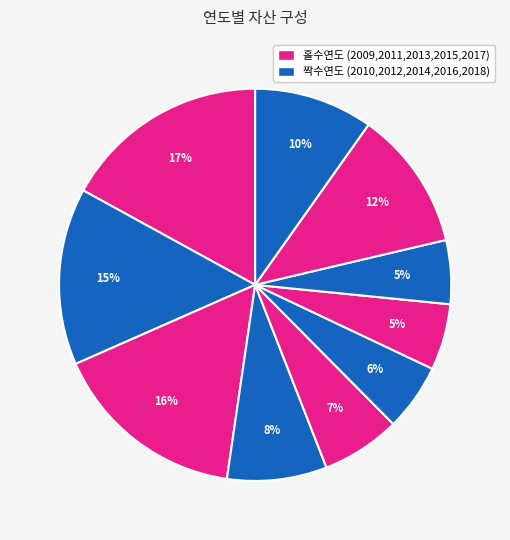

How many slices are in this pie chart?

10